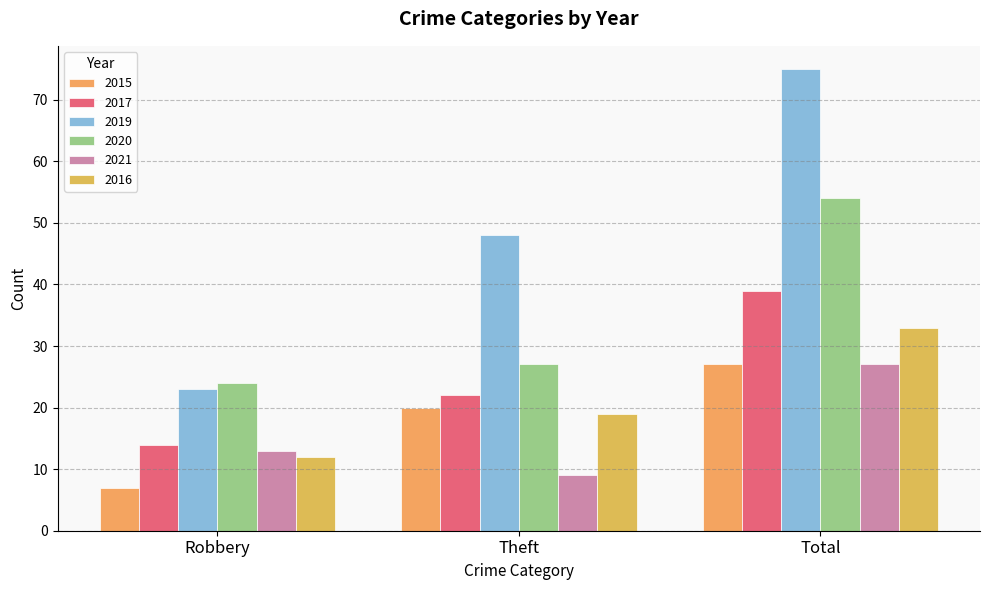

The value of 2016 at Total is 55. True or false?

False